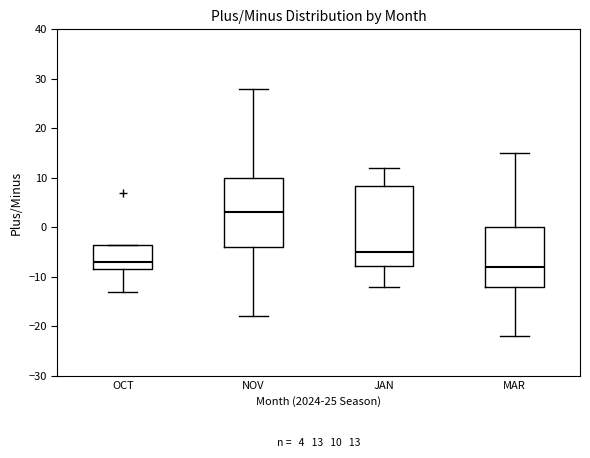

Which box's median line is the highest?

NOV